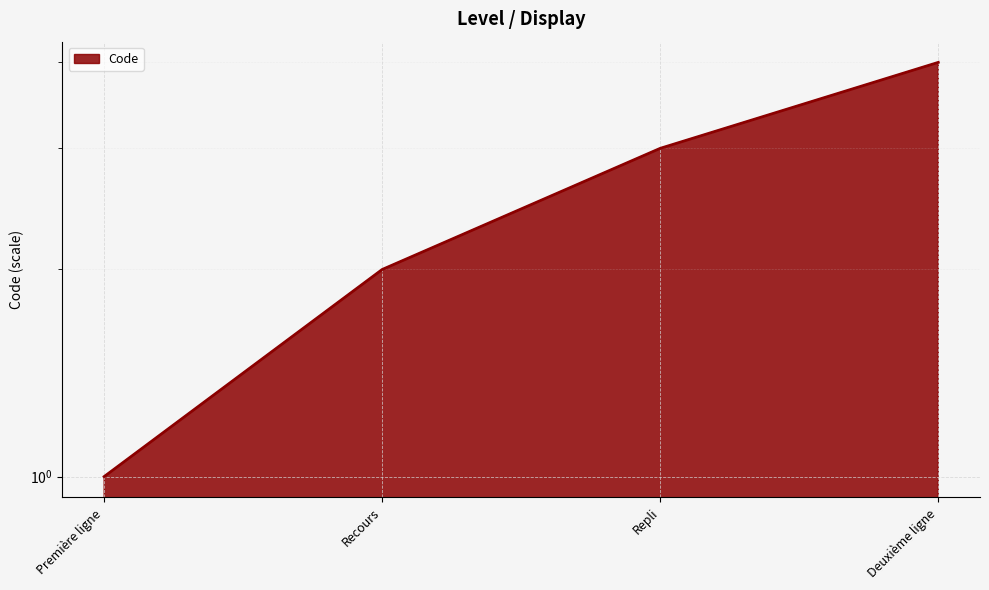

List the labels in order of value, smallest first.

Première ligne, Recours, Repli, Deuxième ligne